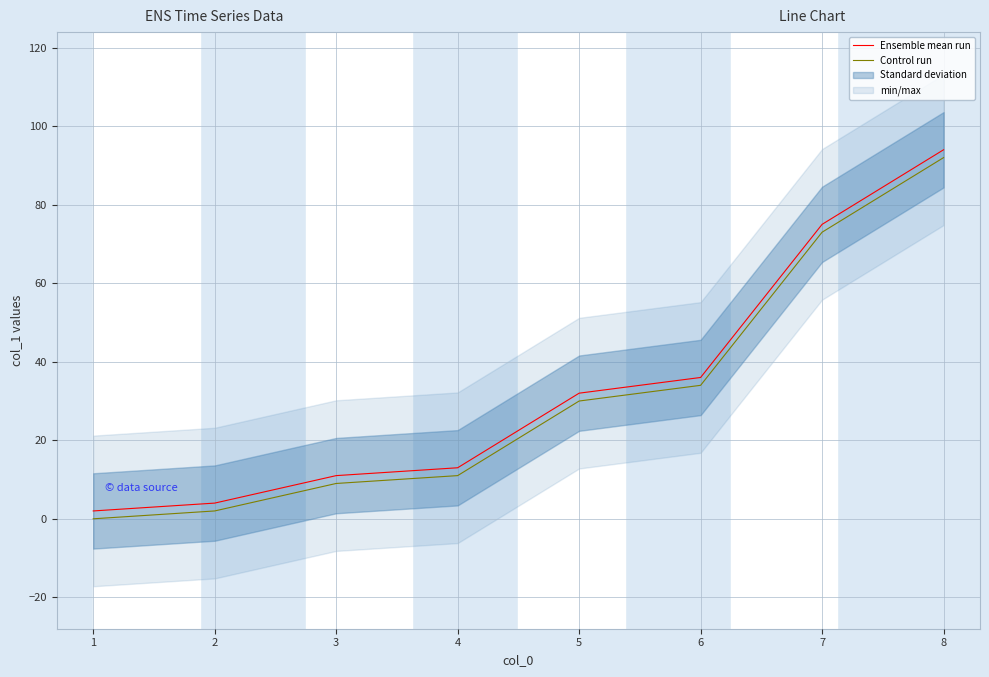

Which series has the widest spread of values?

Ensemble mean run